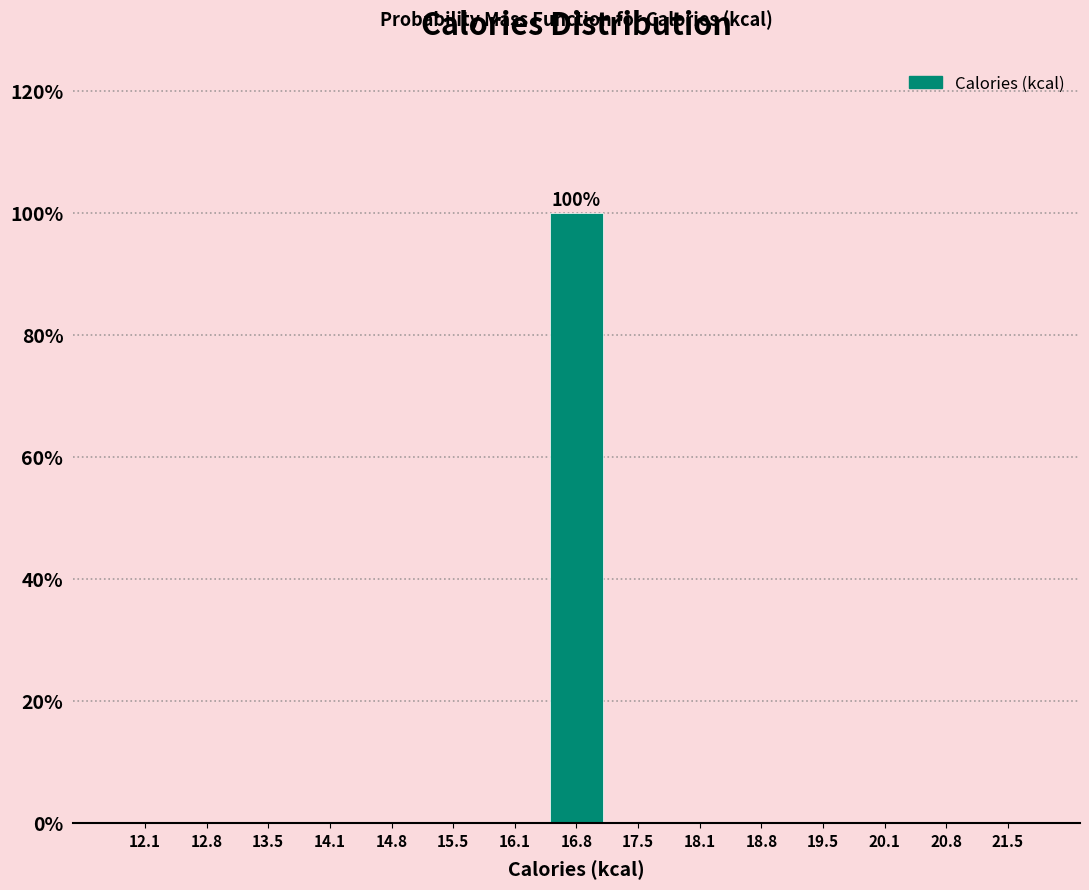

Which range on the x-axis has the tallest bar?

16.5 to 17.1